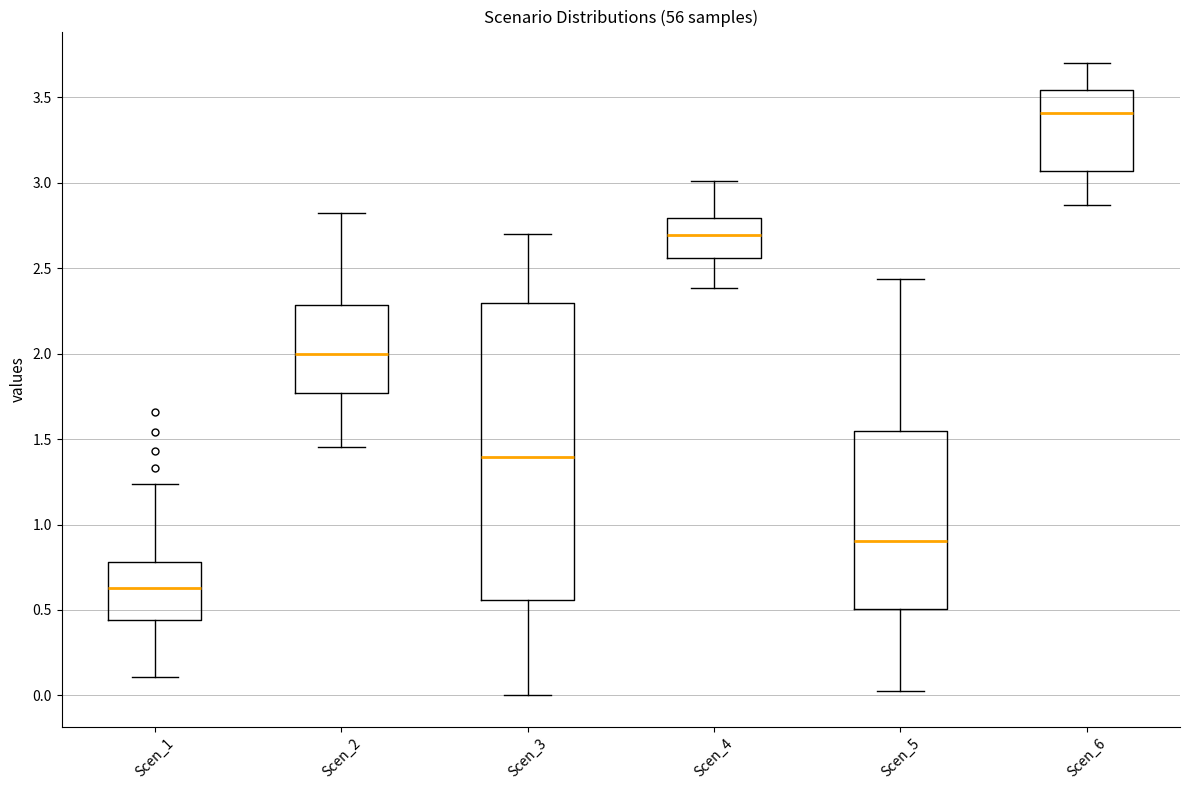

Which box is the tallest, from its lower edge to its upper edge?

Scen_3